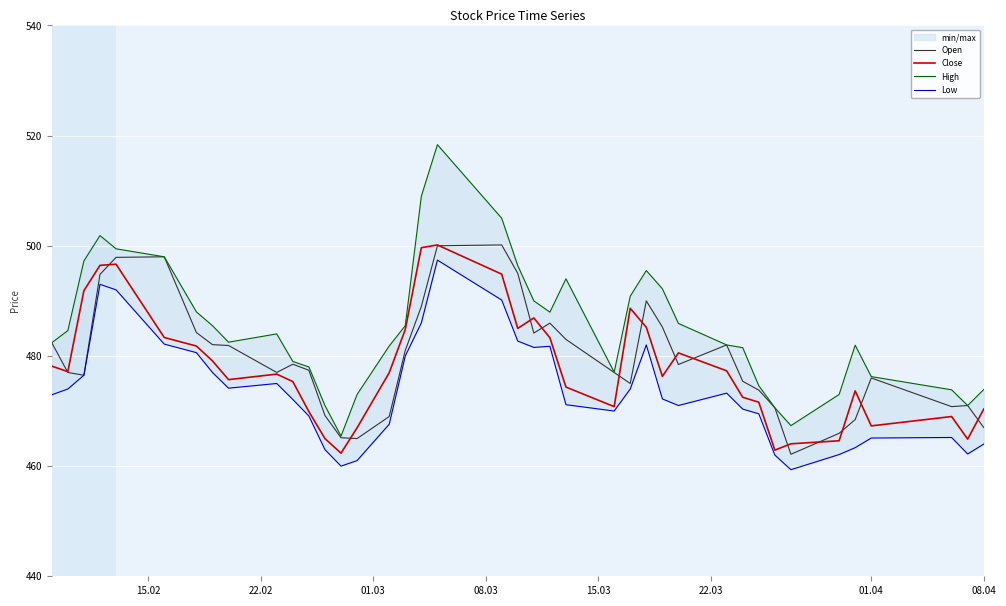

True or false: High and Low cross at least once.

False